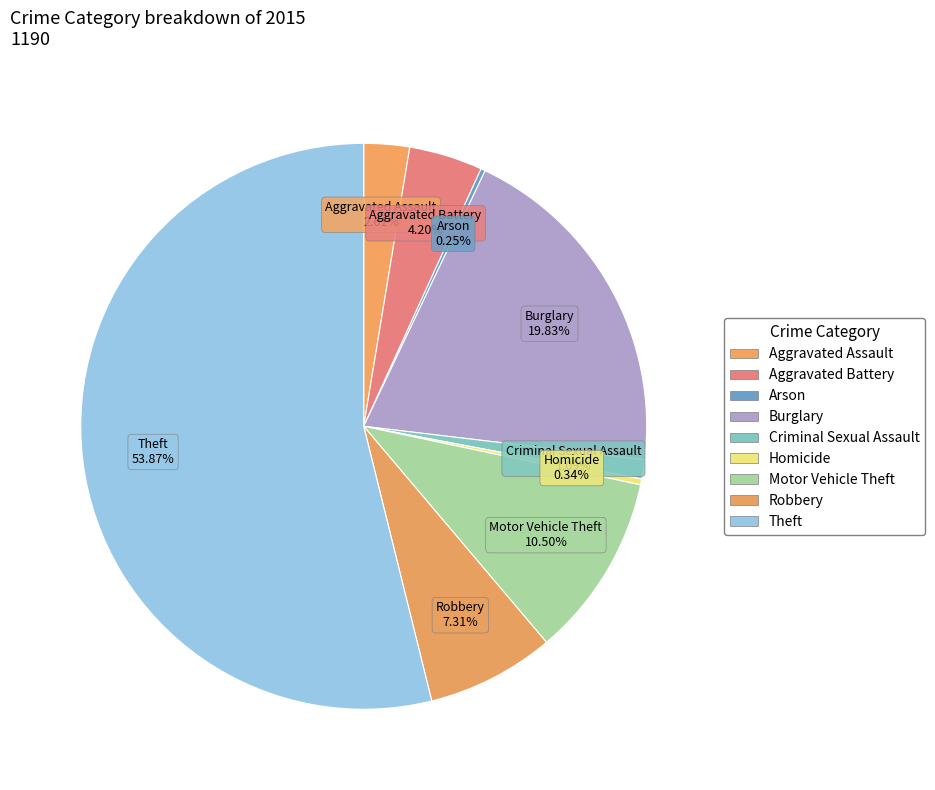

Combined, what portion of the pie is Aggravated Assault and Arson?

2.9%